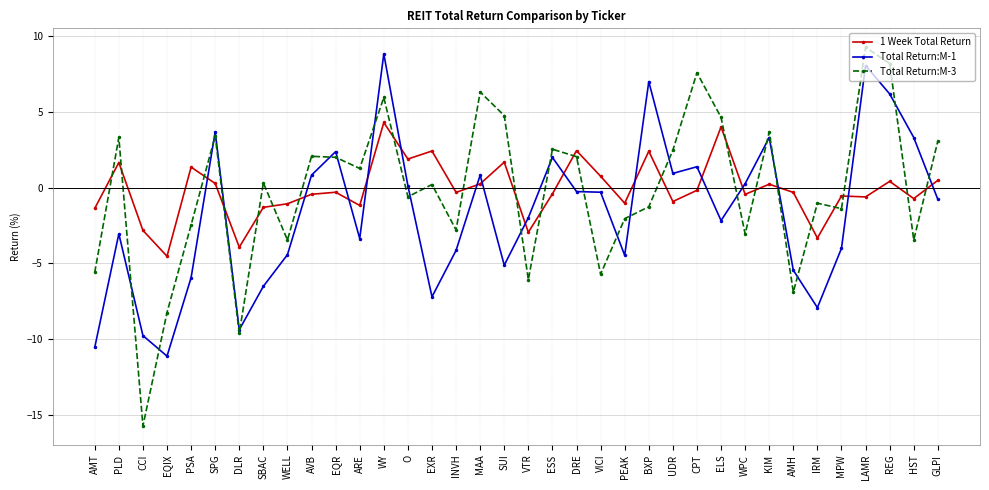

How many times do Total Return:M-1 and 1 Week Total Return cross each other?

16